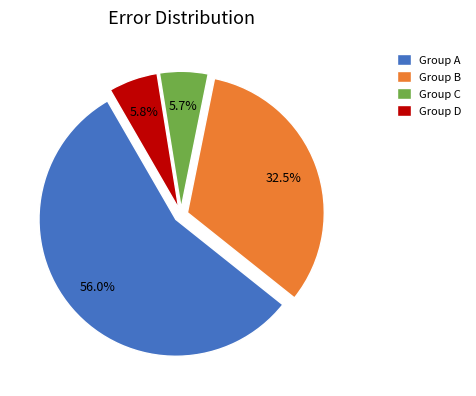

Does Group A account for over 50% of the chart?

Yes